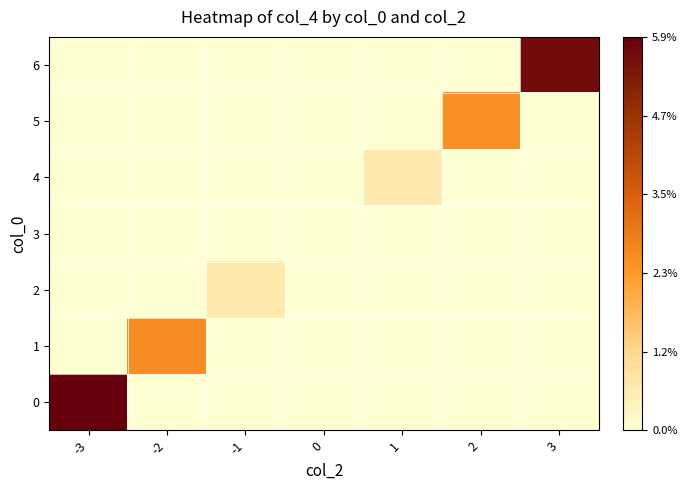

Reading left to right, list all the values displayed in this chart.

0: -3=0.1	-2=0.0	-1=0.0	0=0.0	1=0.0	2=0.0	3=0.0
1: -3=0.0	-2=0.0	-1=0.0	0=0.0	1=0.0	2=0.0	3=0.0
2: -3=0.0	-2=0.0	-1=0.0	0=0.0	1=0.0	2=0.0	3=0.0
3: -3=0.0	-2=0.0	-1=0.0	0=0.0	1=0.0	2=0.0	3=0.0
4: -3=0.0	-2=0.0	-1=0.0	0=0.0	1=0.0	2=0.0	3=0.0
5: -3=0.0	-2=0.0	-1=0.0	0=0.0	1=0.0	2=0.0	3=0.0
6: -3=0.0	-2=0.0	-1=0.0	0=0.0	1=0.0	2=0.0	3=0.1